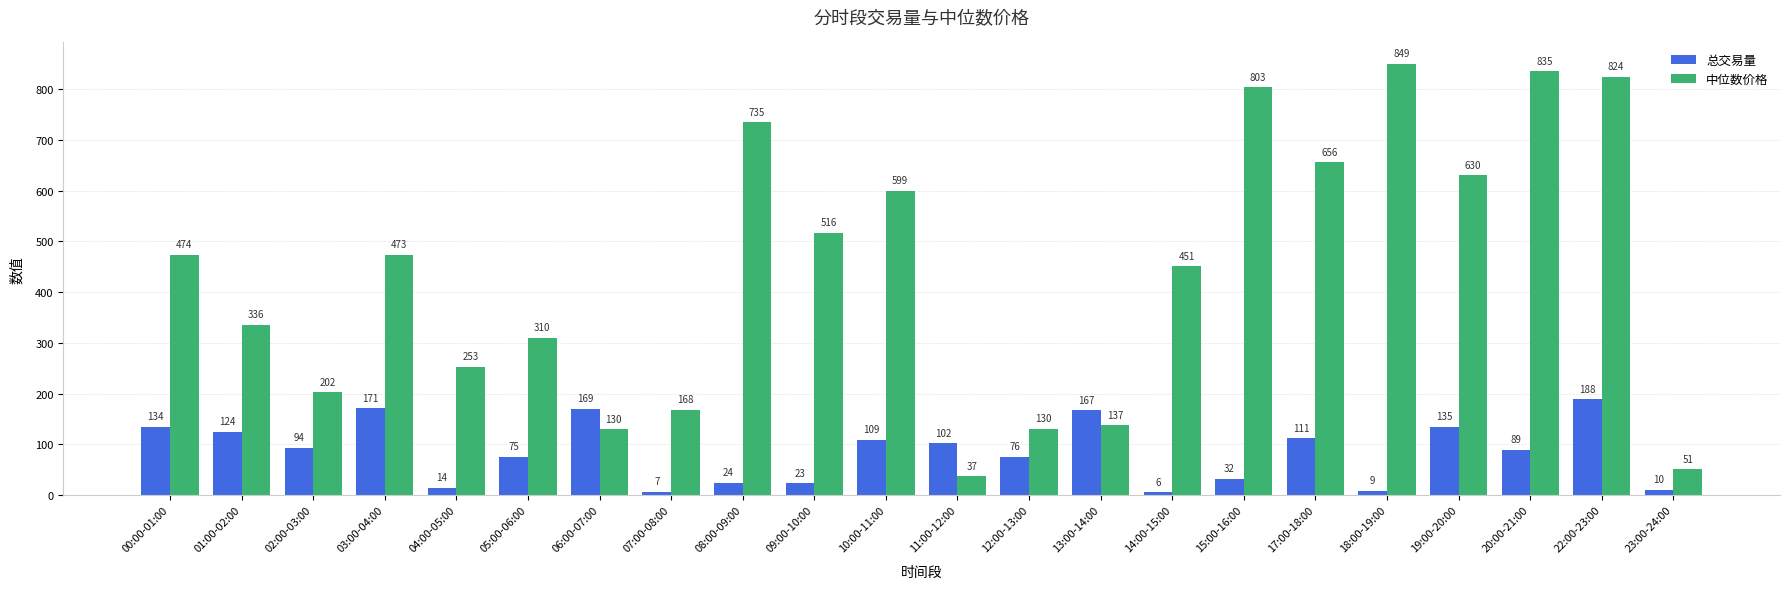

What is the total value across all series at 11:00-12:00?

139.4